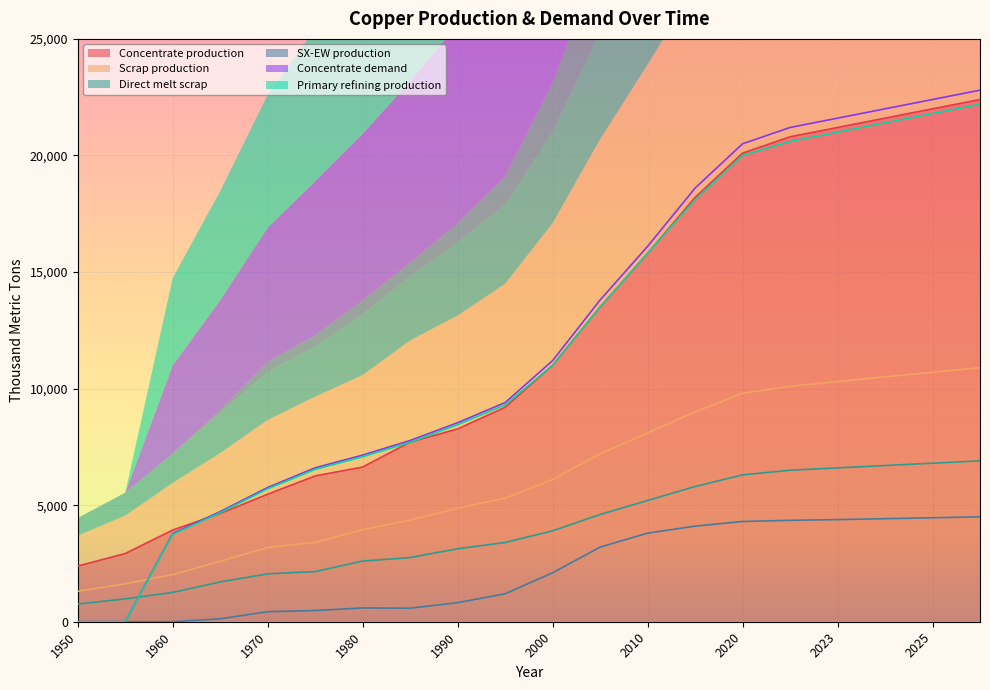

The Concentrate production series shows 5636.9 at 1960. True or false?

False